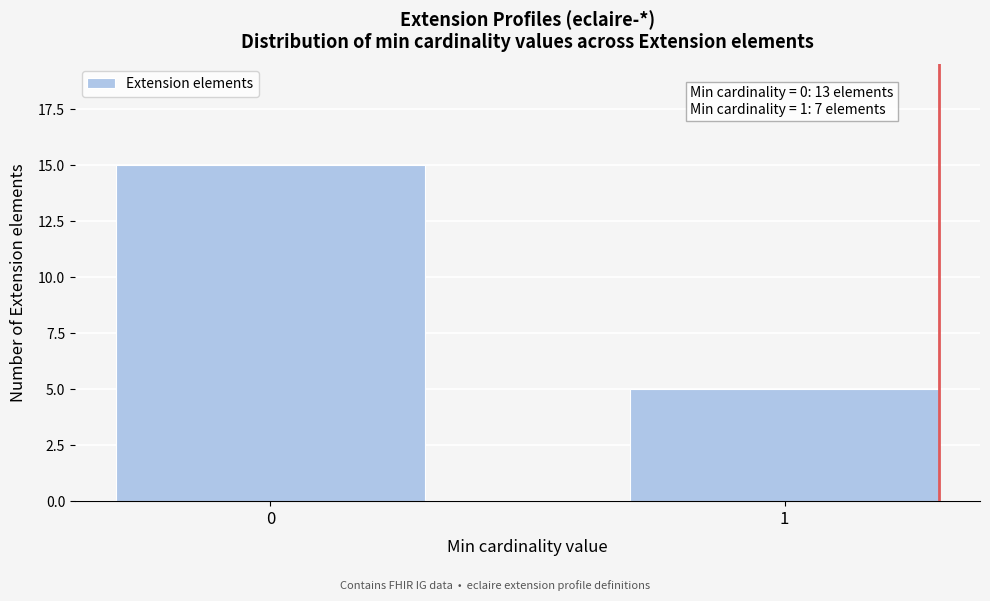

Reading right to left, list all the values displayed in this chart.

5	15